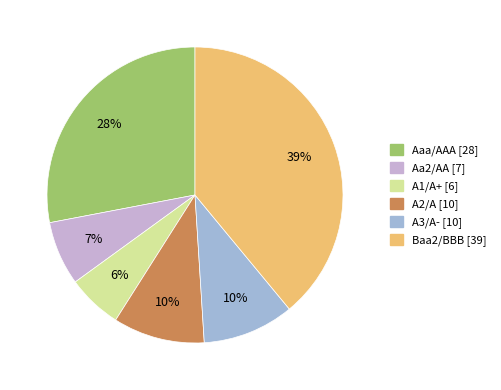

What percentage is the Baa2/BBB slice, to the nearest percent?

39%